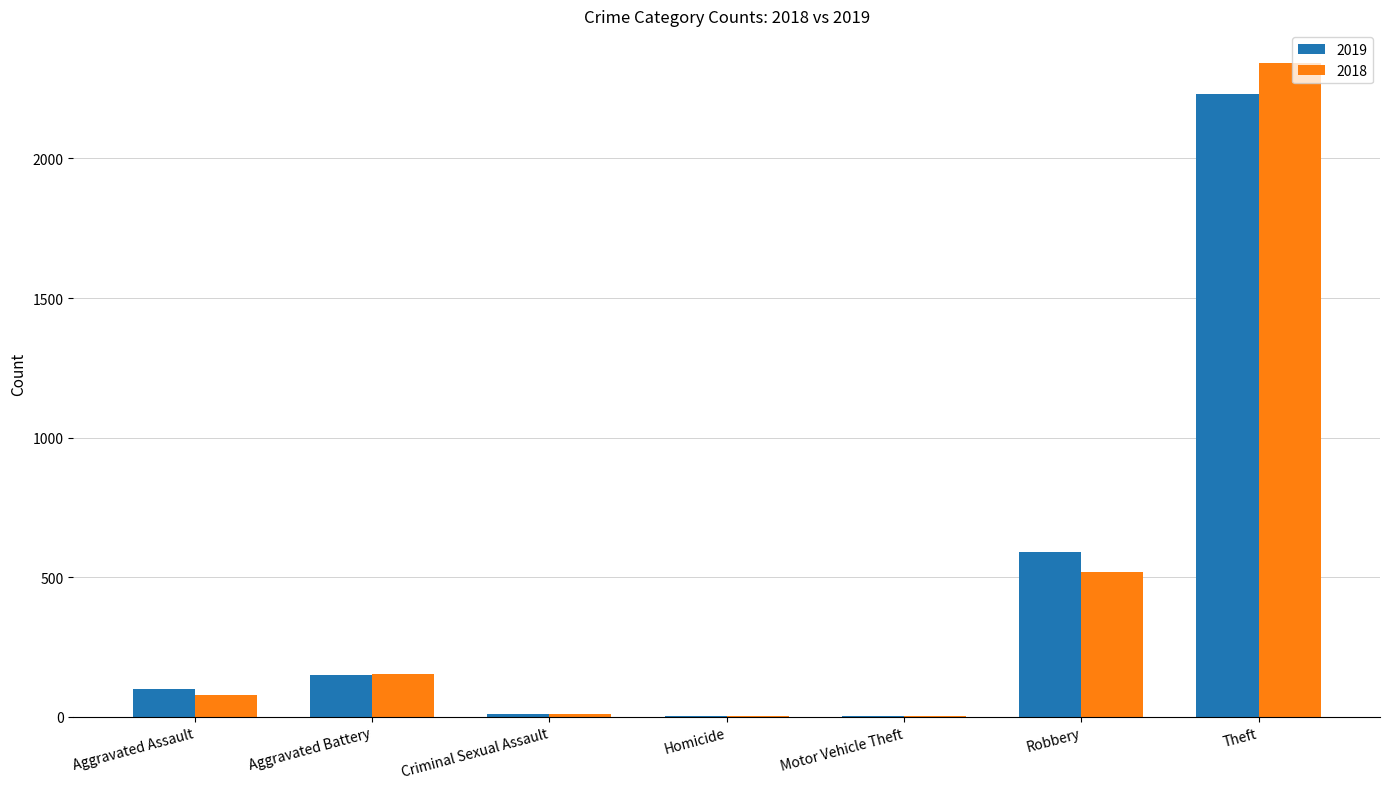

The value of 2018 at Criminal Sexual Assault is 11. True or false?

True